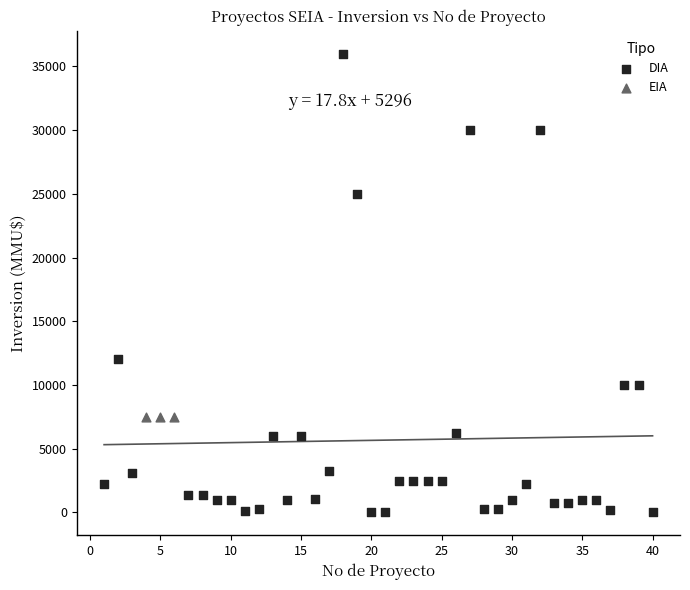

Which series contains the highest Y value?

DIA